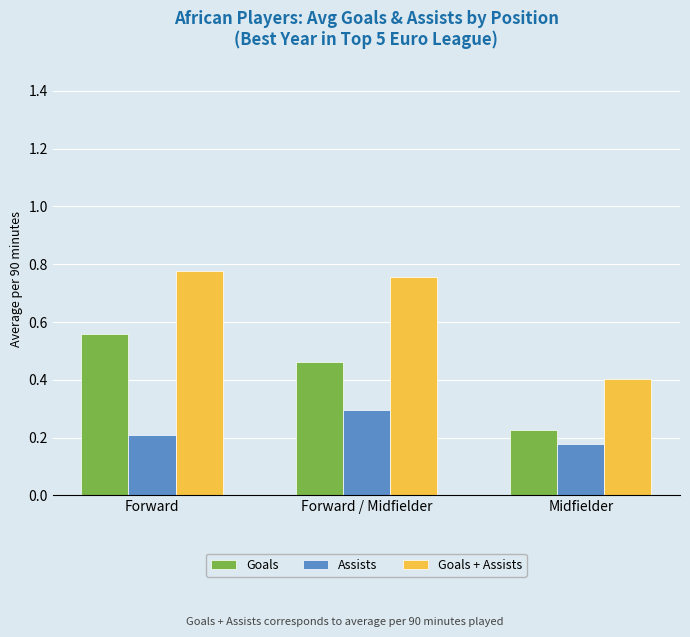

What is the minimum value for Goals + Assists?

0.4